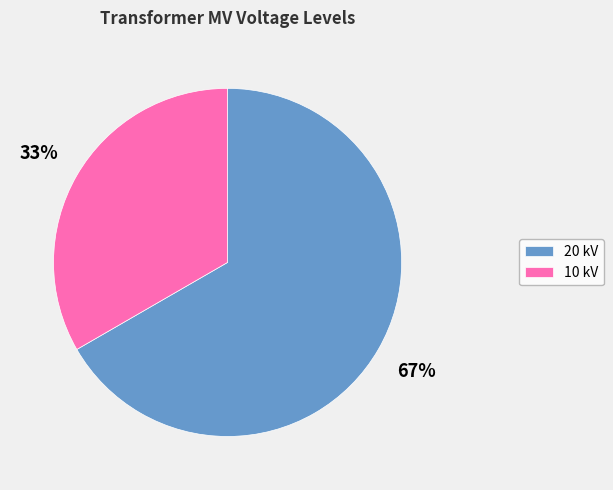

Which category has the biggest portion of the pie?

20 kV